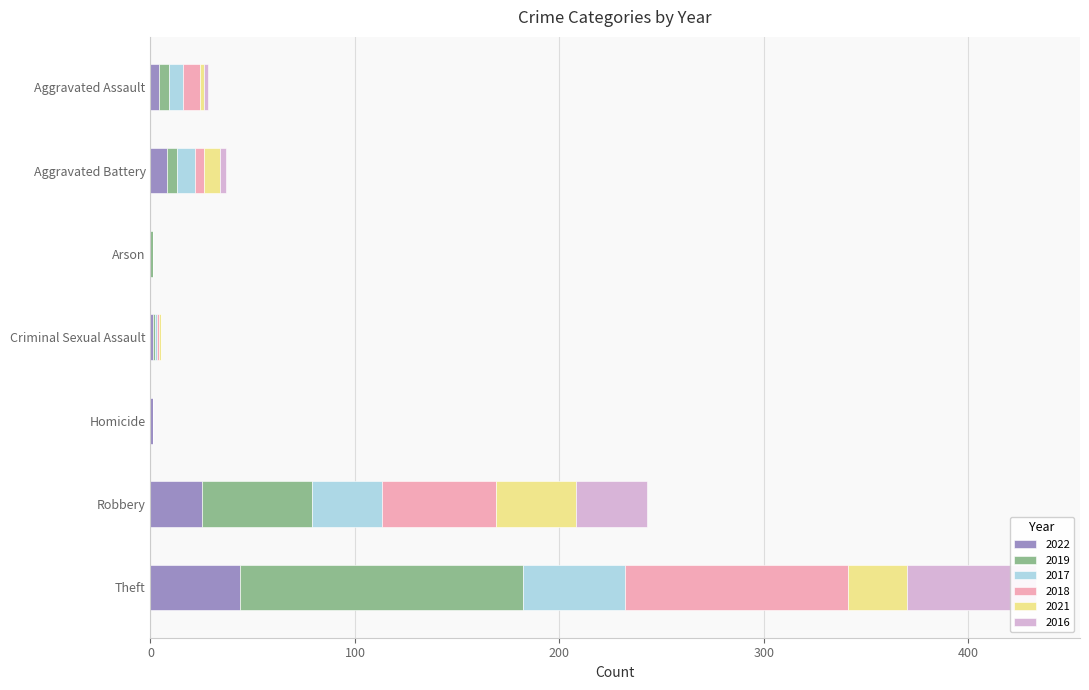

At Robbery, list the series in order from smallest to largest.

2022, 2017, 2016, 2021, 2019, 2018